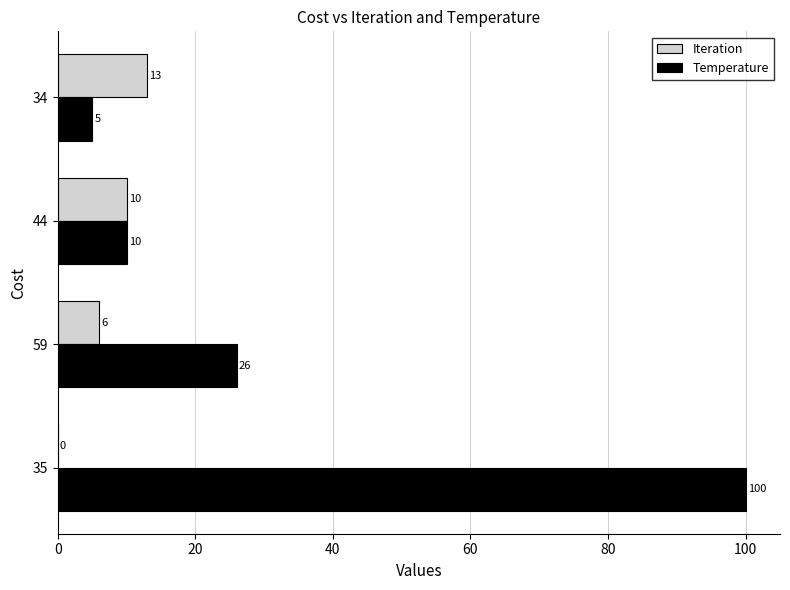

The Iteration series shows 4 at 44. True or false?

False